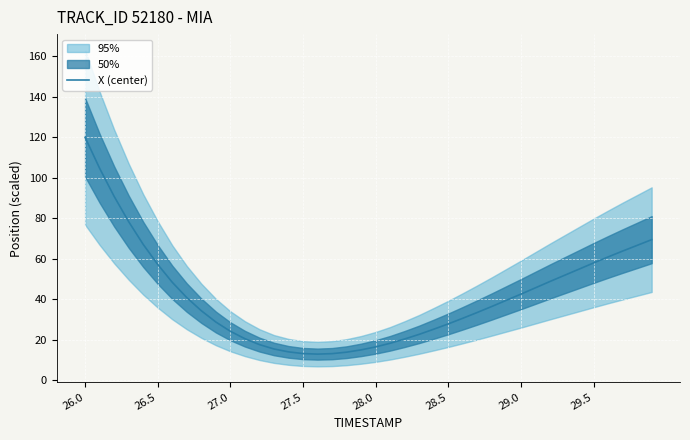

Reading left to right, extract all data points from this chart.

120.0	104.7	90.8	78.3	67.1	57.2	48.3	40.8	34.3	28.7	24.1	20.5	17.6	15.4	14.0	13.1	12.8	13.1	13.8	14.9	16.4	18.2	20.3	22.6	25.2	27.8	30.6	33.5	36.4	39.5	42.5	45.6	48.8	51.8	54.9	57.9	60.9	63.8	66.6	69.4